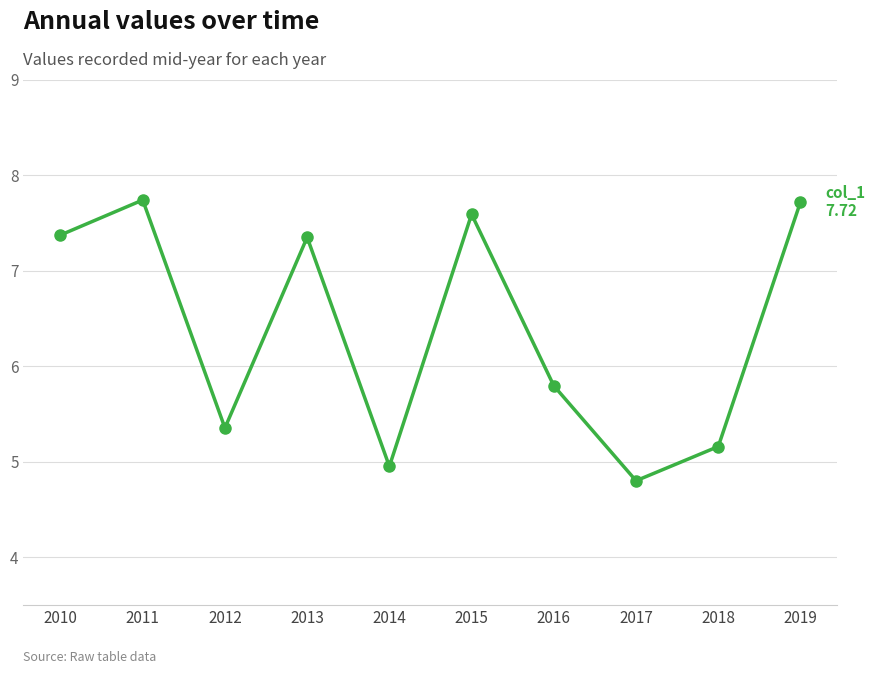

How many data points are less than 7?

5